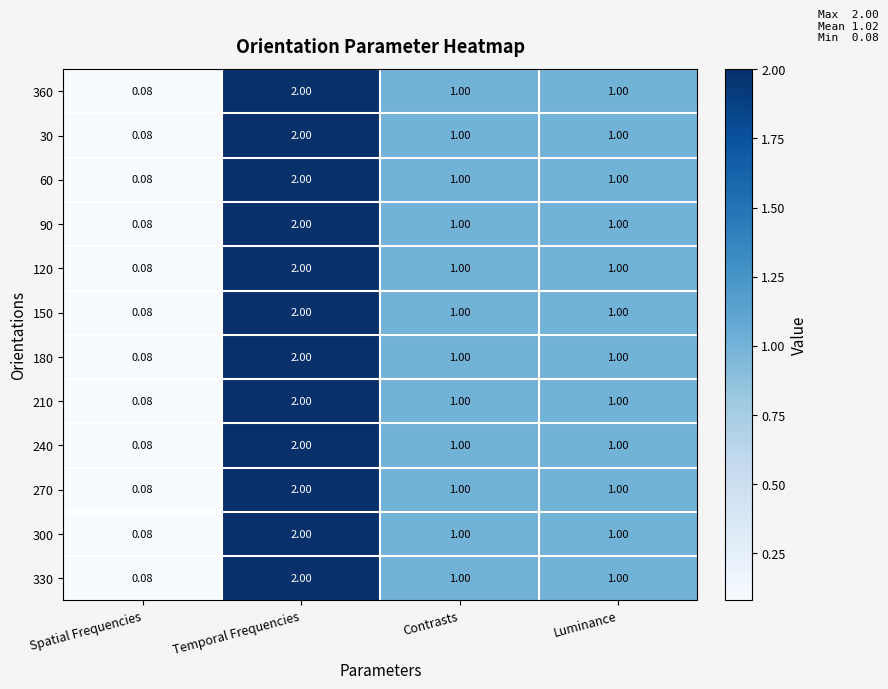

Where does the 150 series first go above 1?

Temporal Frequencies